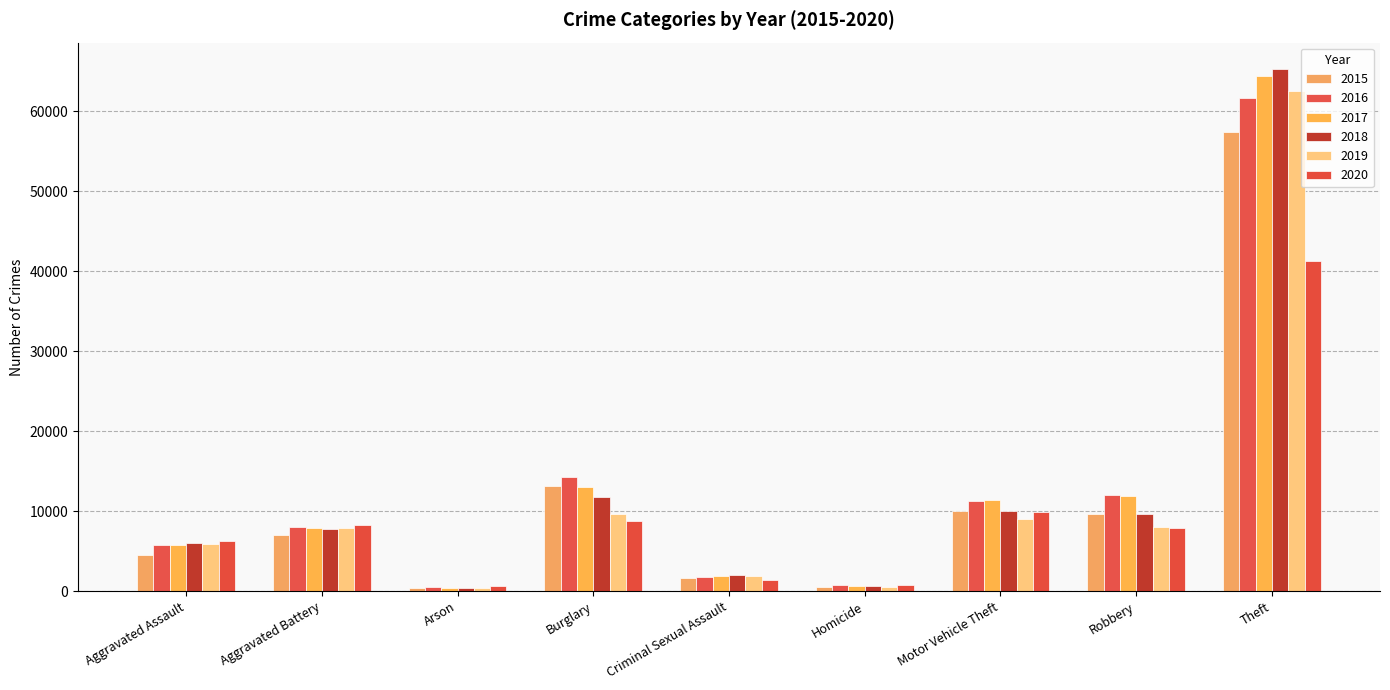

Which series has the largest range (max minus min)?

2018